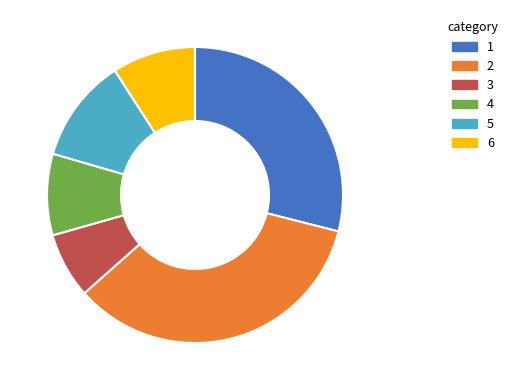

Is there a majority slice in this chart?

No